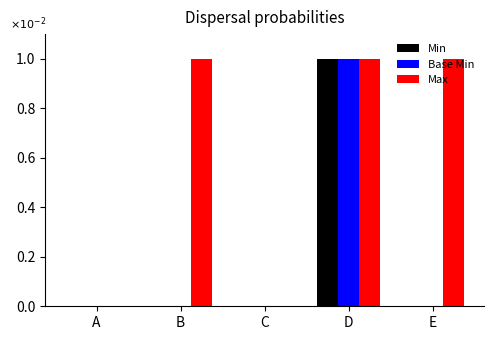

Are the bars grouped side by side (vs. stacked)?

Yes